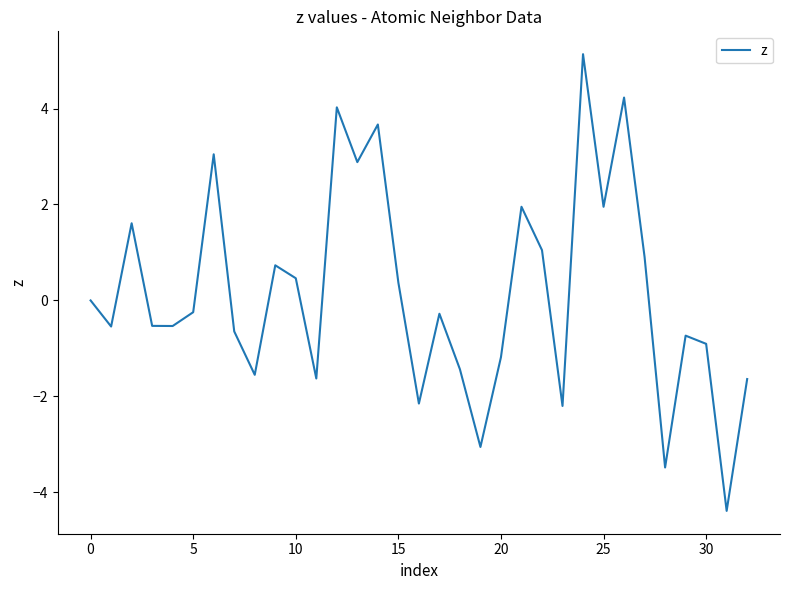

What is the sum of all values?

4.9